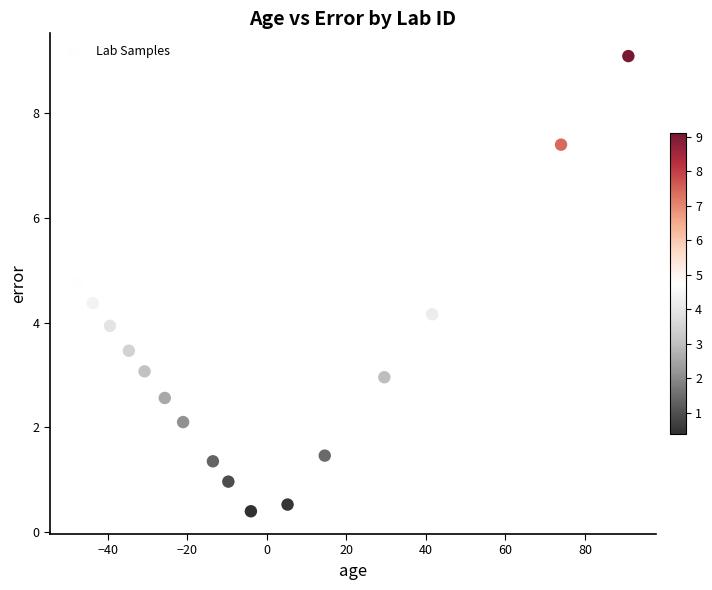

What is the range of X values (max minus min)?

138.4